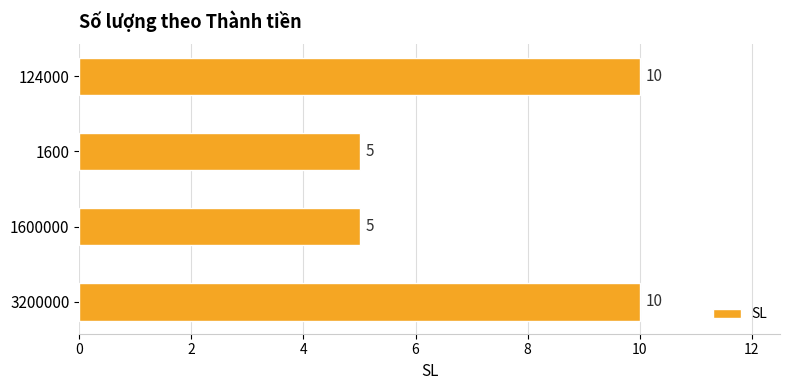

How many data points are less than 10?

2